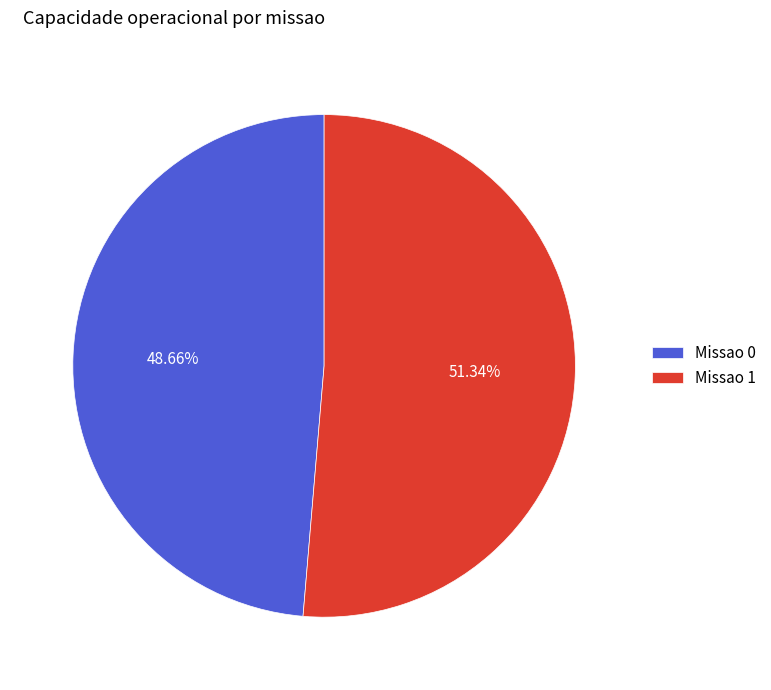

Which slice is the largest?

Missao 1